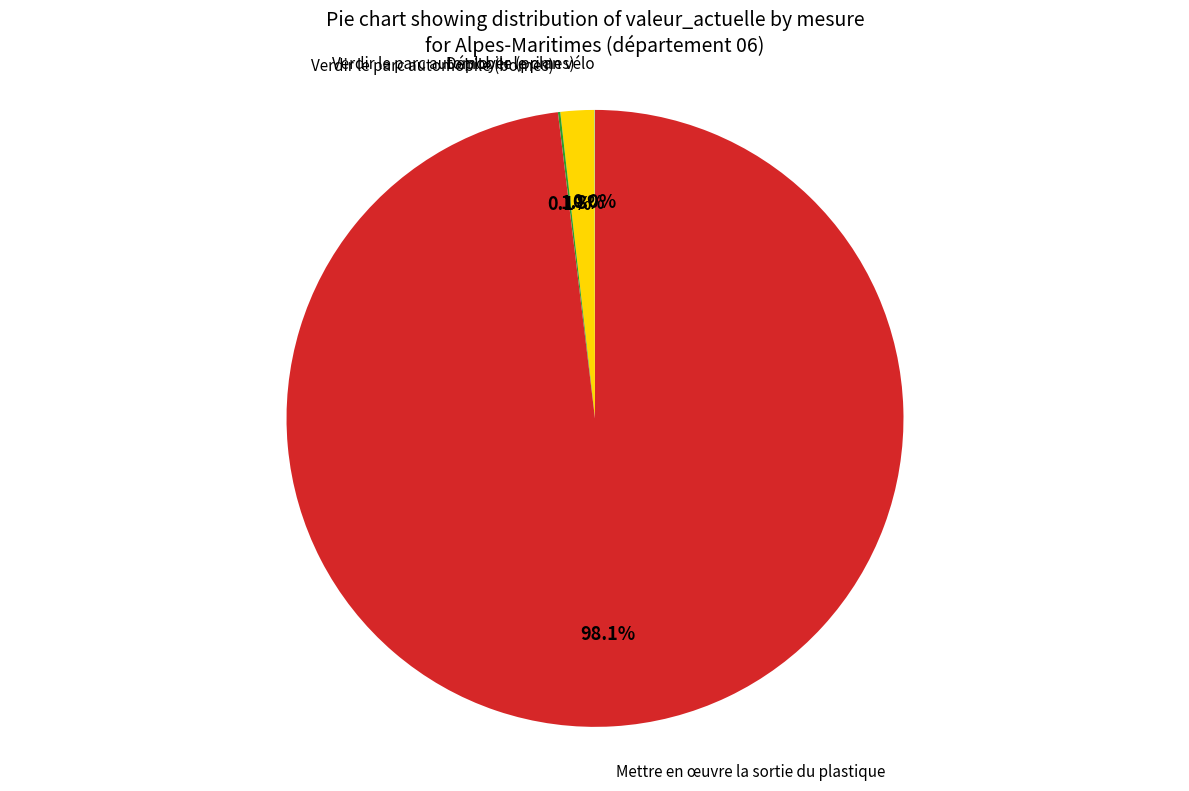

What percentage is NOT represented by Verdir le parc automobile (primes)?

98.2%